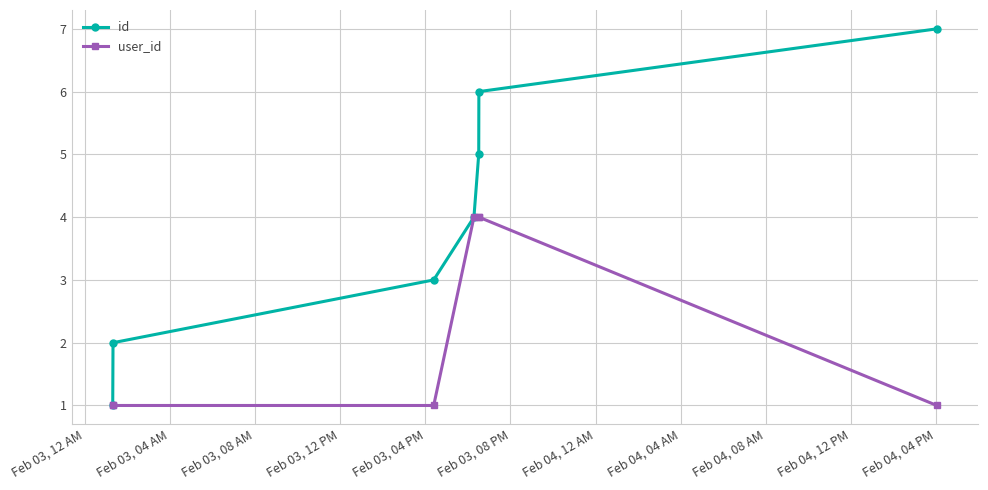

Which series has the largest total across all categories?

id